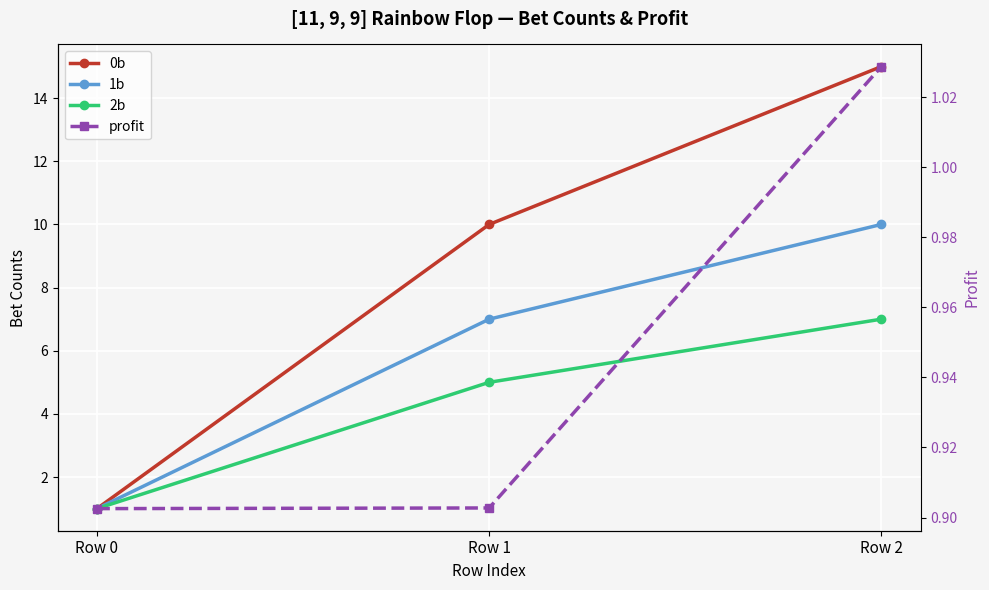

Where is profit nearest to the value 0?

Row 0